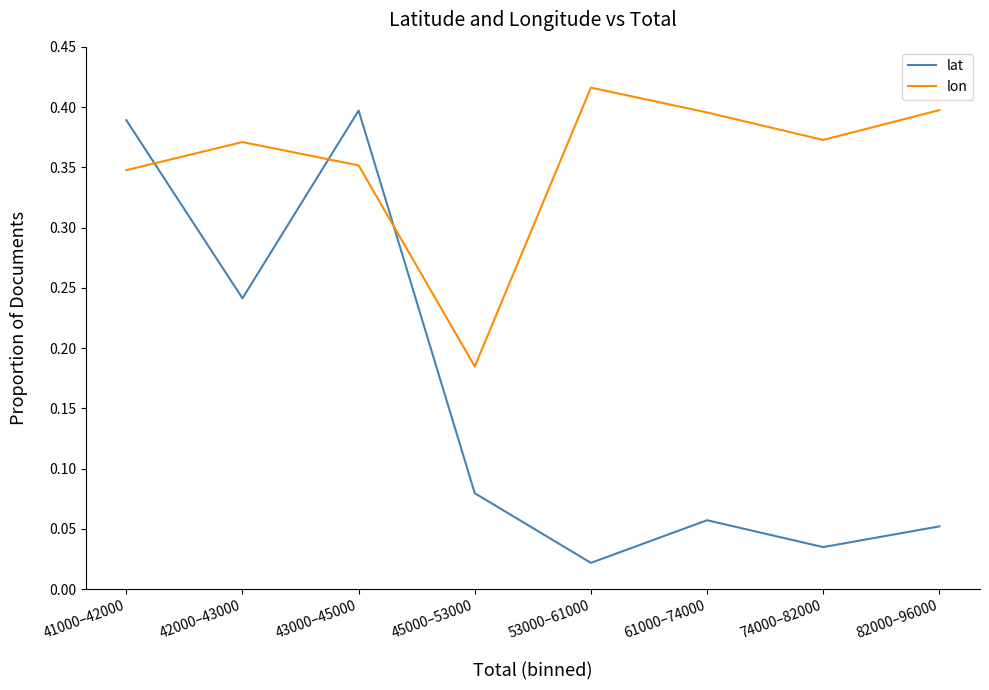

Is it true that lon equals 0.4 at 82000–96000?

True